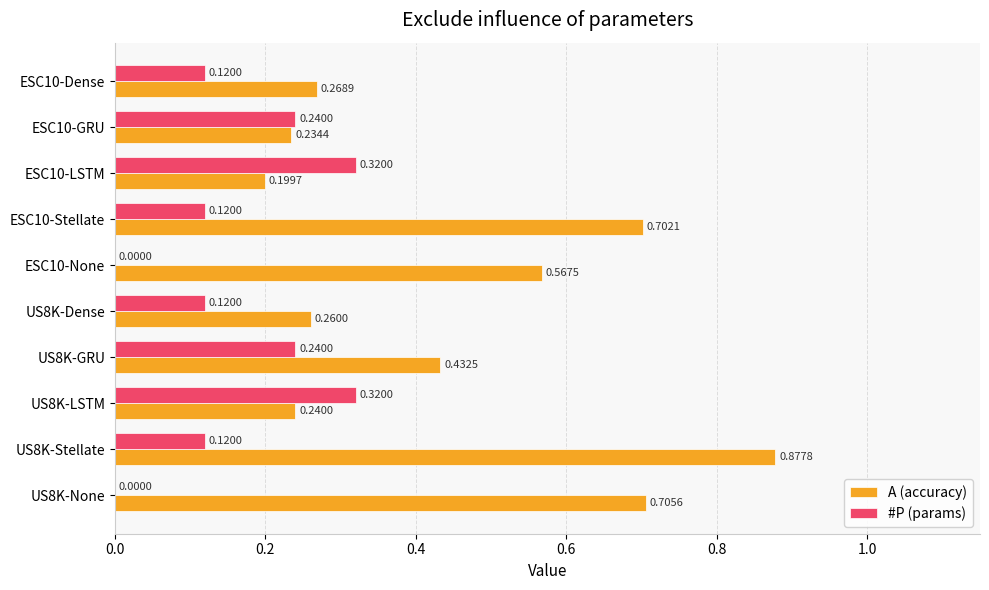

Is the value of A (accuracy) at US8K-Dense greater than the value of #P (params) at ESC10-GRU?

Yes